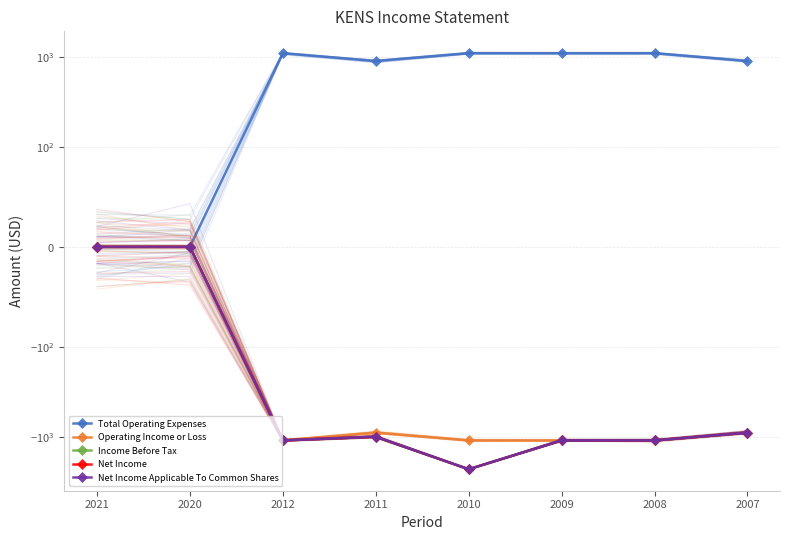

Which has a higher value, 2011 or 2010?

2010